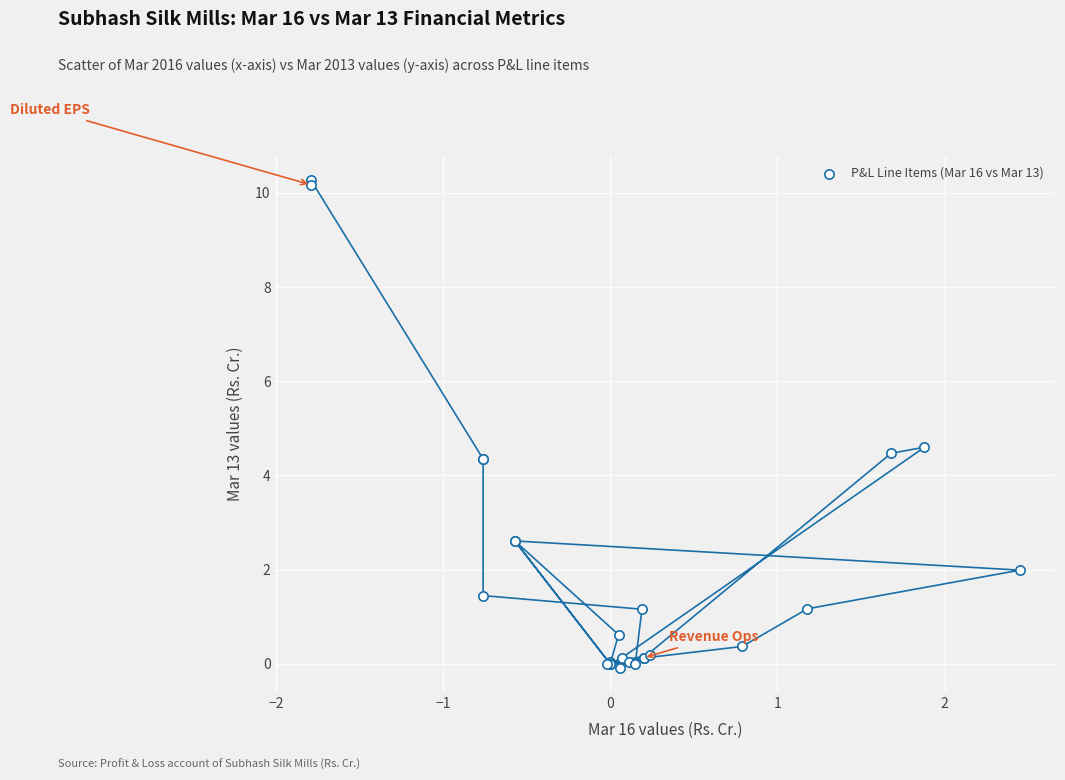

What Y value in the scatter plot is closest to 5?

4.6